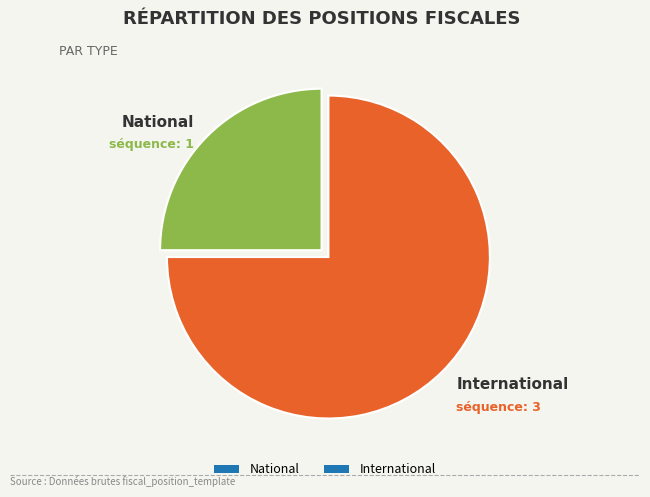

The National slice represents 17% of the pie. True or false?

False